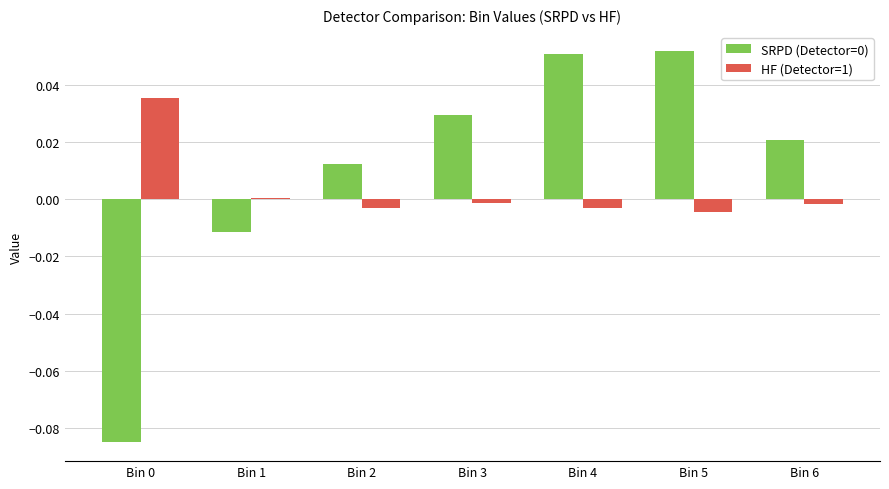

The HF (Detector=1) series shows 0.1 at Bin 0. True or false?

False